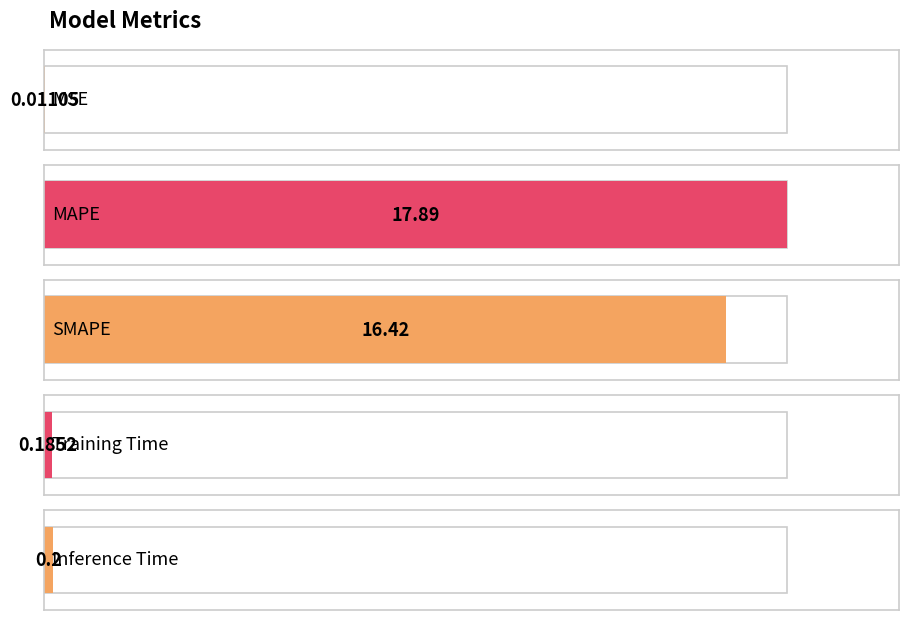

What is the sum of all values?

34.7